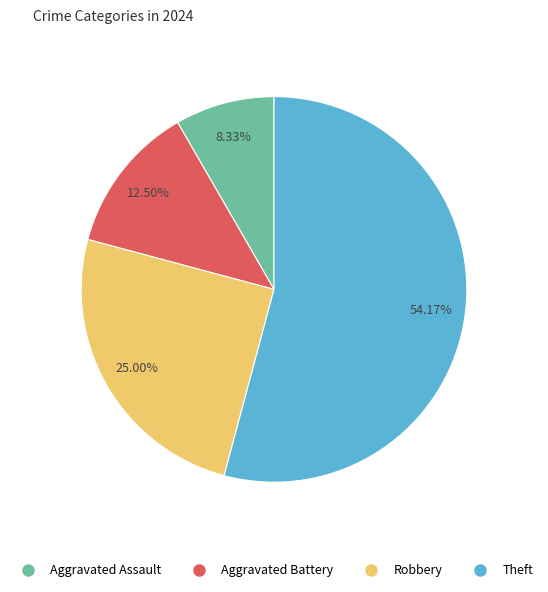

How many slices are in this pie chart?

4